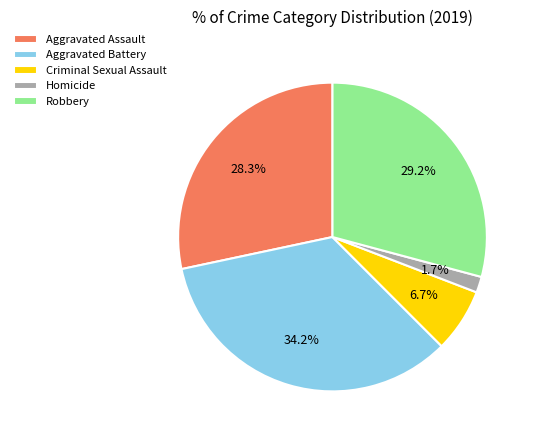

Which category has the biggest portion of the pie?

Aggravated Battery